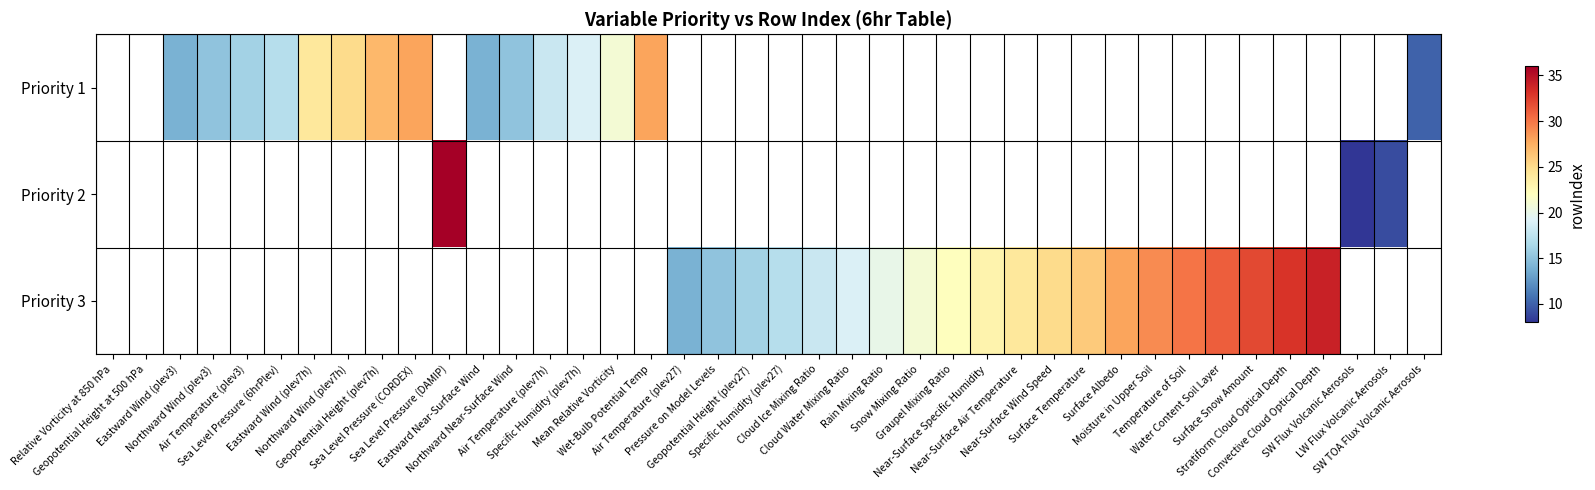

Is the value of Priority 2 at Surface Albedo greater than the value of Priority 1 at Near-Surface Air Temperature?

No